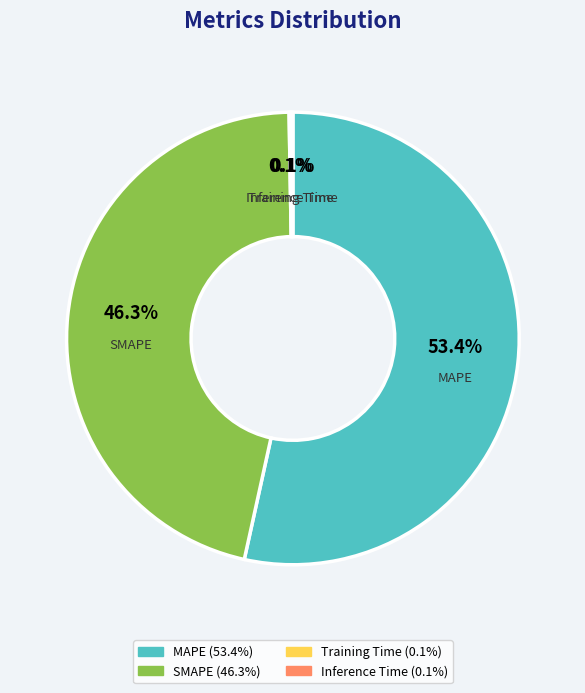

Is there a majority slice in this chart?

Yes